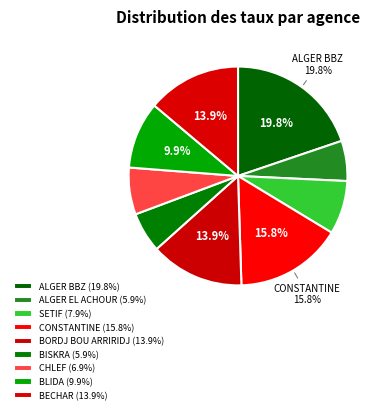

To the nearest percent, what portion does BLIDA represent?

10%